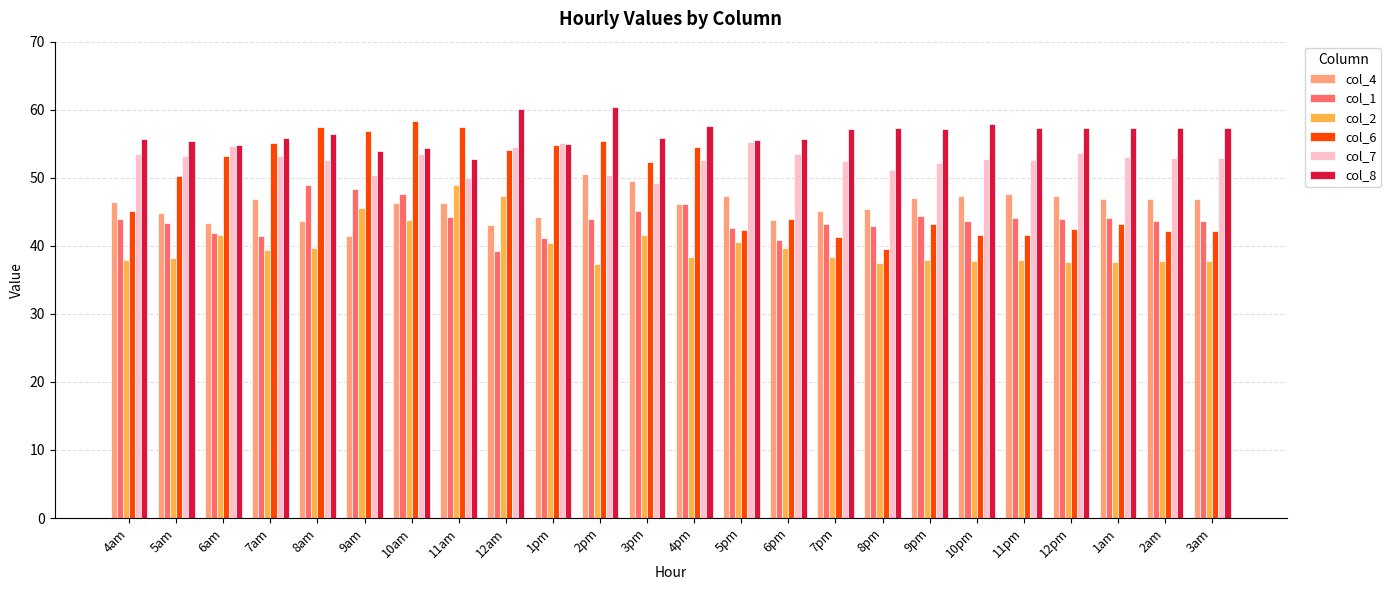

What is the highest value of the col_1 series?

48.9